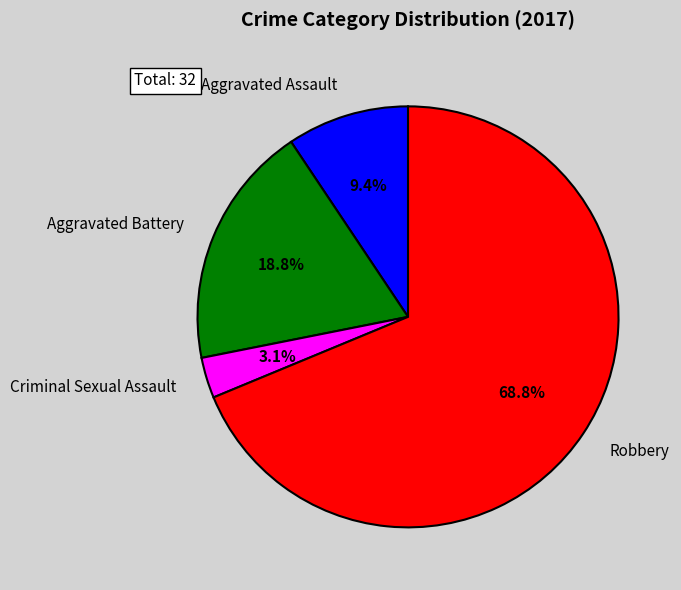

Combined, do Robbery and Aggravated Battery account for over 50%?

Yes